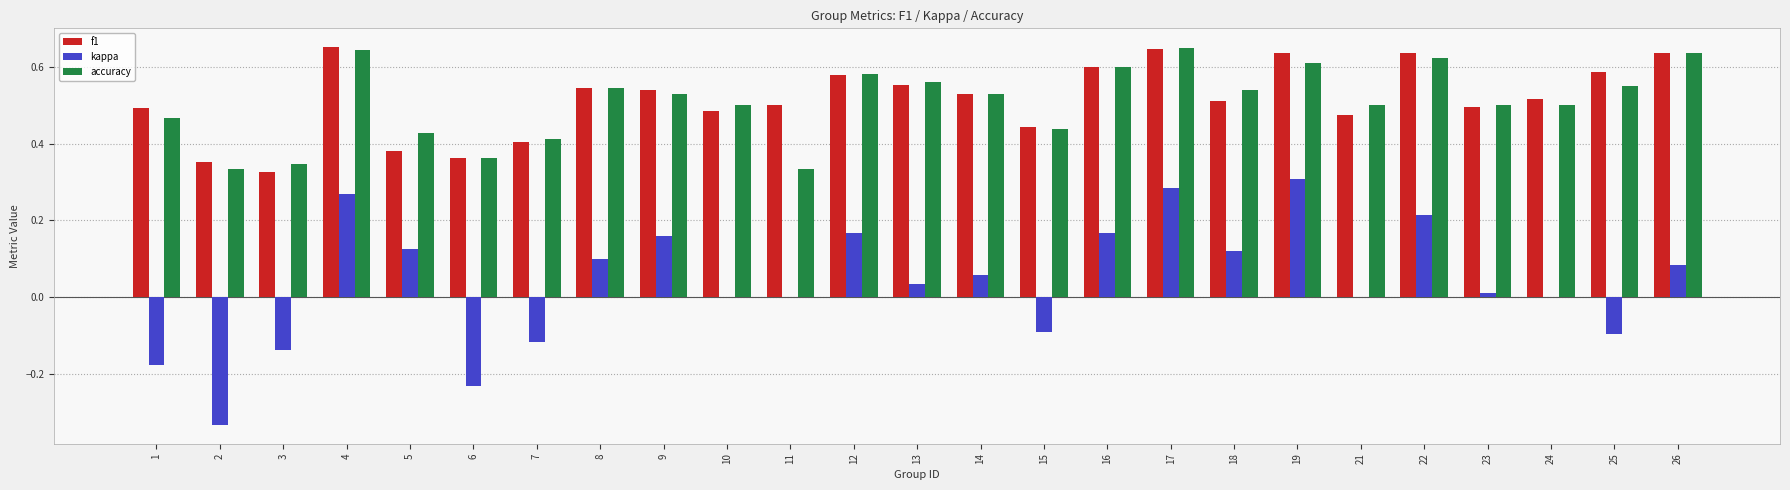

Is the value of kappa at 16 greater than the value of f1 at 21?

No